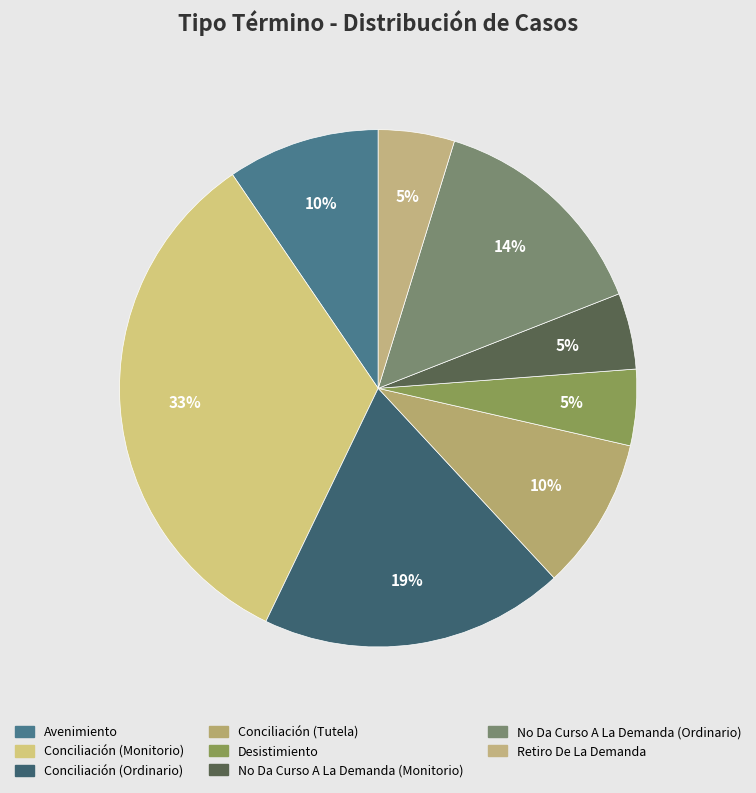

The Desistimiento slice represents 5% of the pie. True or false?

True